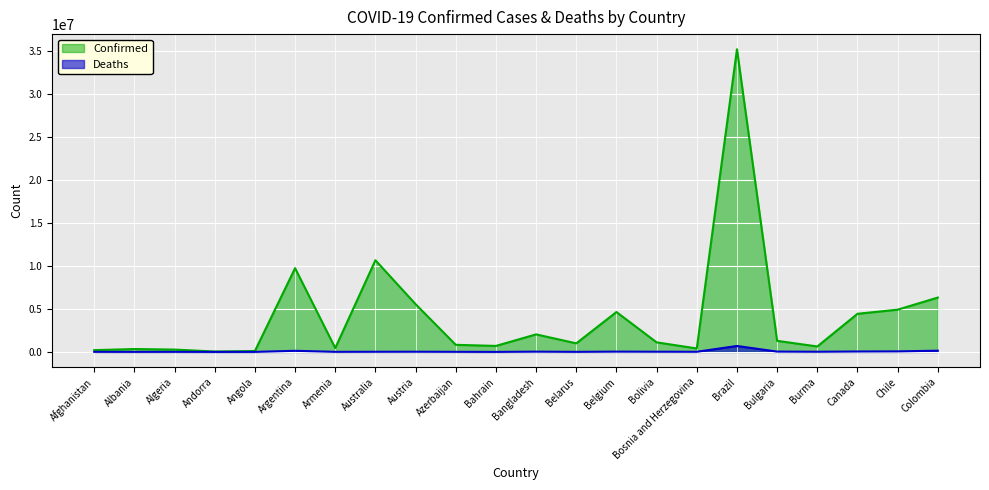

What is the sum of the Confirmed values at Bulgaria and Argentina?

11010462